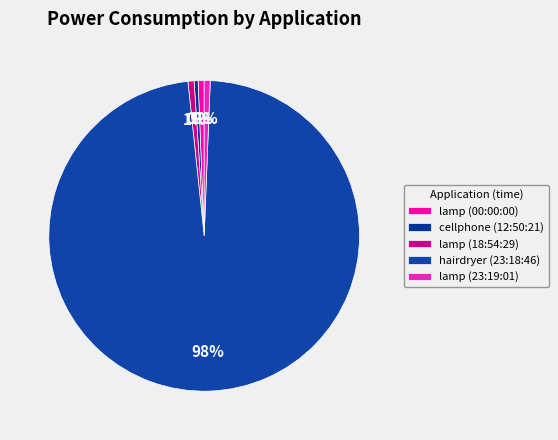

The lamp (00:00:00) slice represents 11% of the pie. True or false?

False